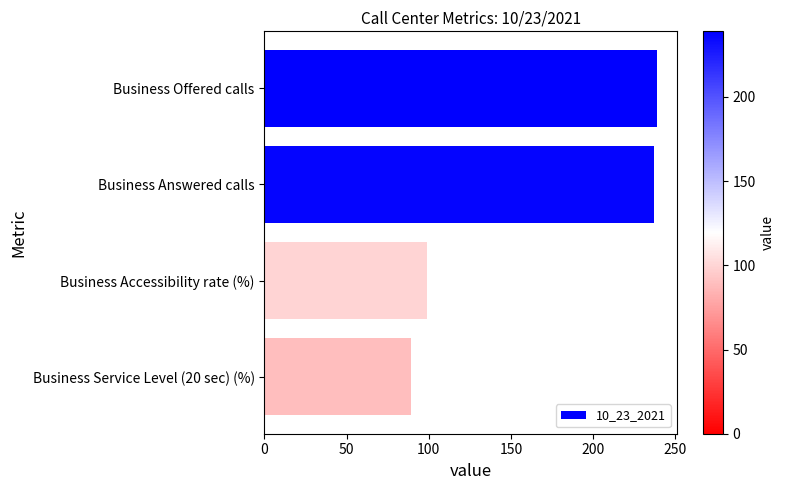

What is the difference between the maximum and minimum values?

149.9